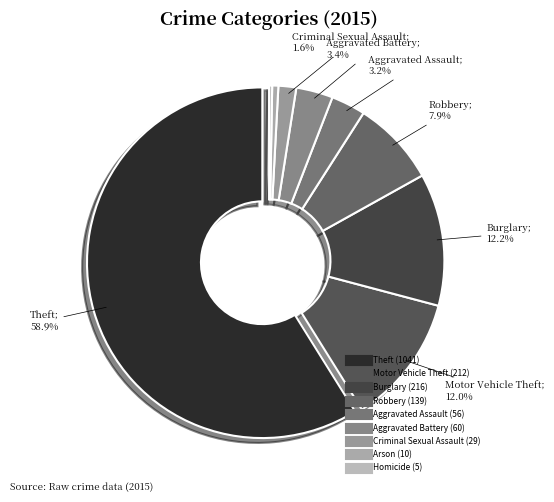

To the nearest percent, what portion does Criminal Sexual Assault represent?

2%